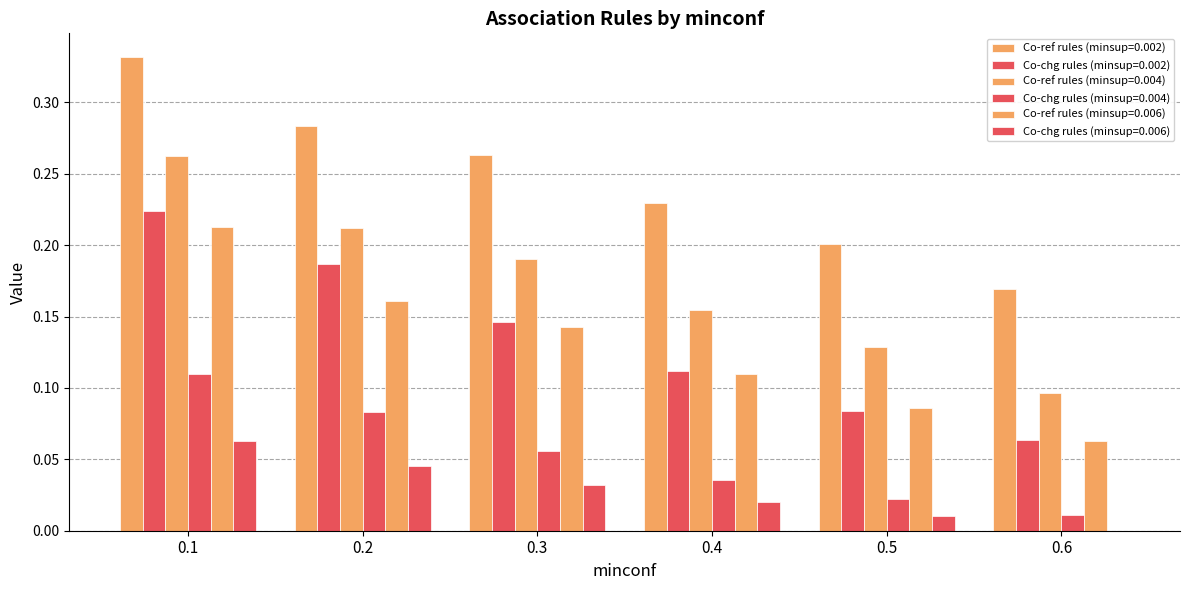

How many values in Co-chg rules (minsup=0.006) are above zero?

5